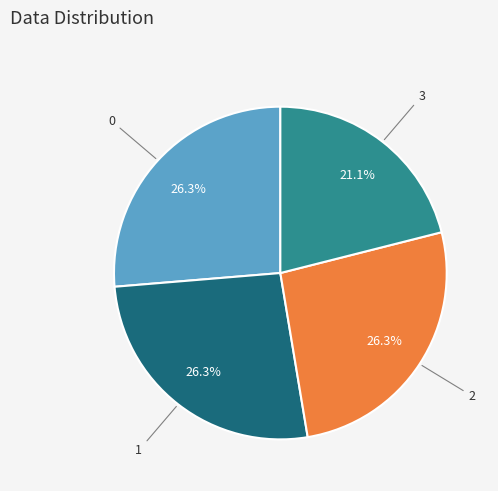

Is there a majority slice in this chart?

No